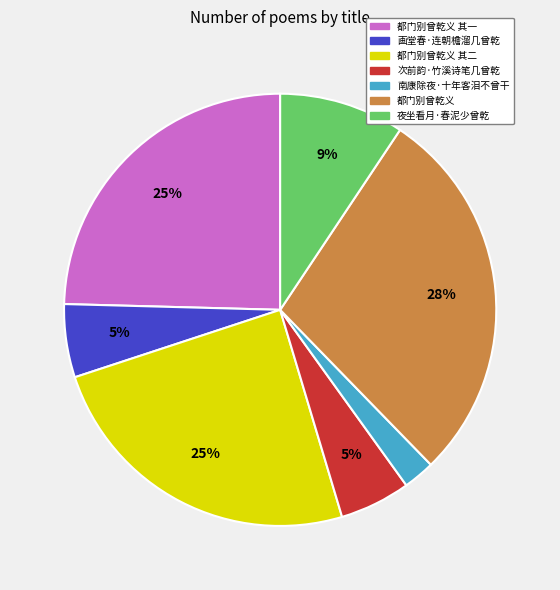

What percentage is the 次前韵·竹溪诗笔几曾乾 slice, to the nearest percent?

5%